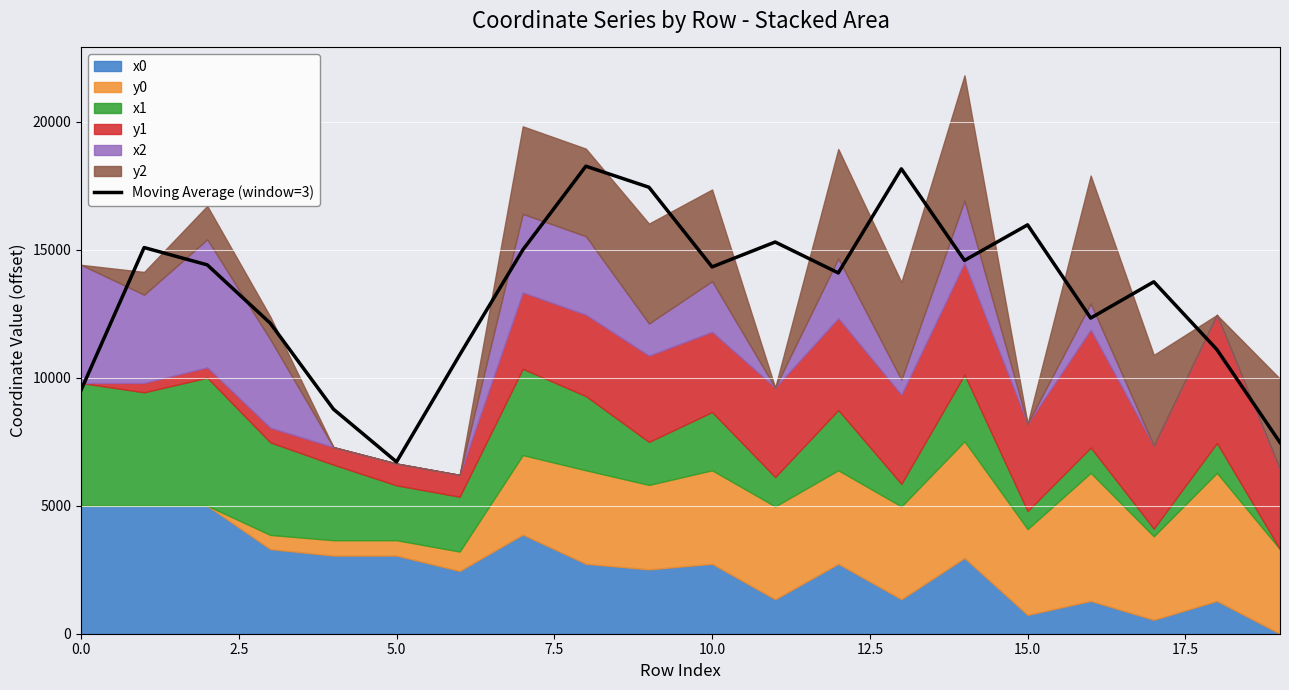

What is the minimum value for Moving Average (window=3)?

6711.7